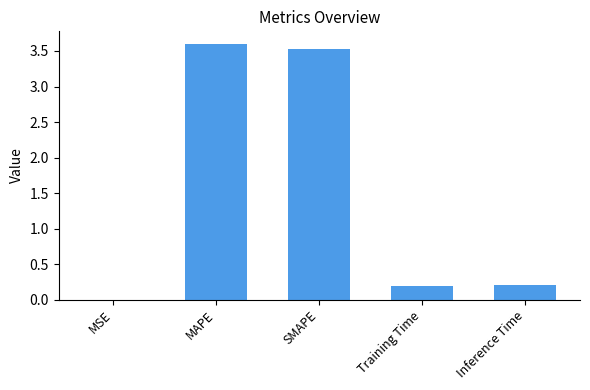

What is the maximum value shown in the chart?

3.6